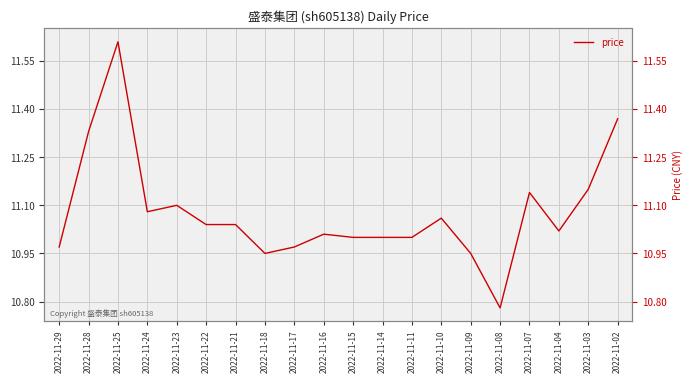

Between 2022-11-16 and 2022-11-22, which is larger?

2022-11-22